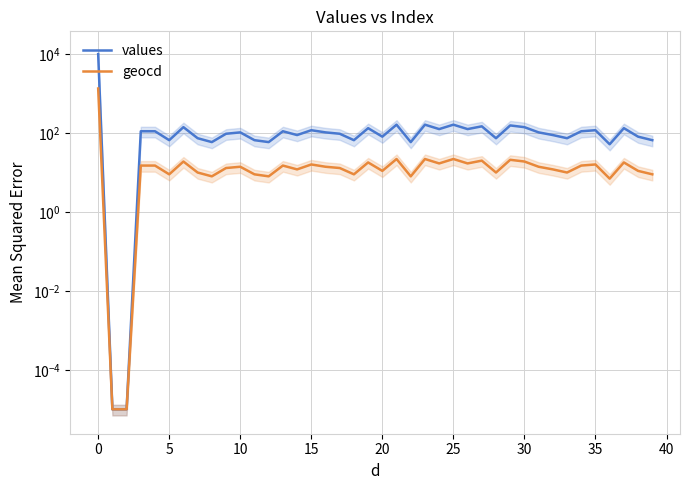

Which series has the largest total across all categories?

values